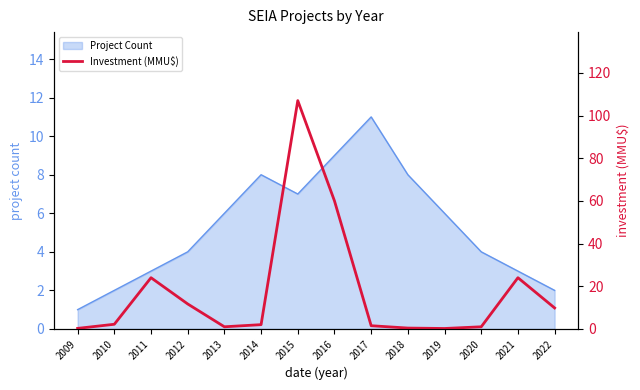

True or false: the data shows 107.0 at 2015.

True